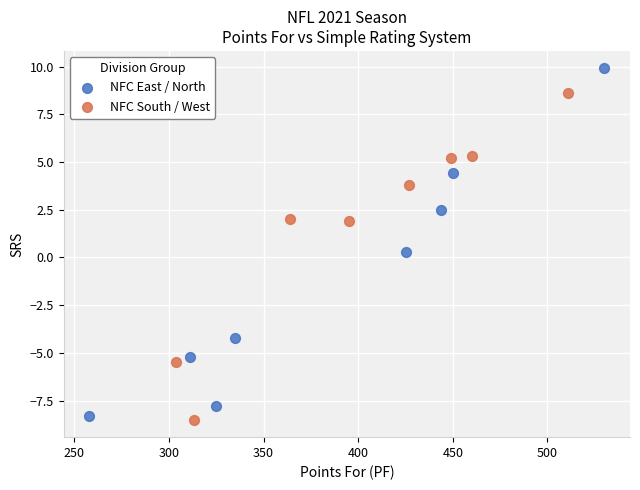

What are all the series names shown in the legend?

NFC East / North, NFC South / West